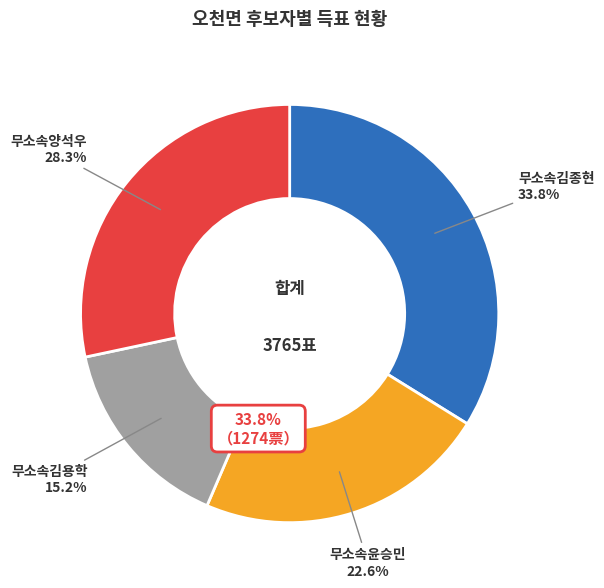

True or false: 무소속김용학 accounts for 22% of the total.

False